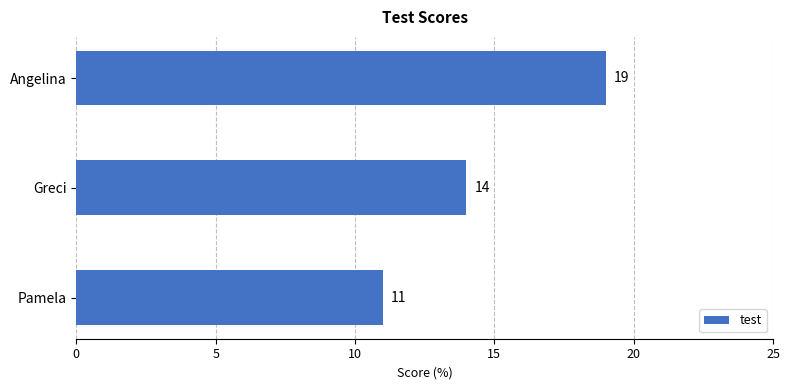

Between Pamela and Angelina, which is larger?

Angelina